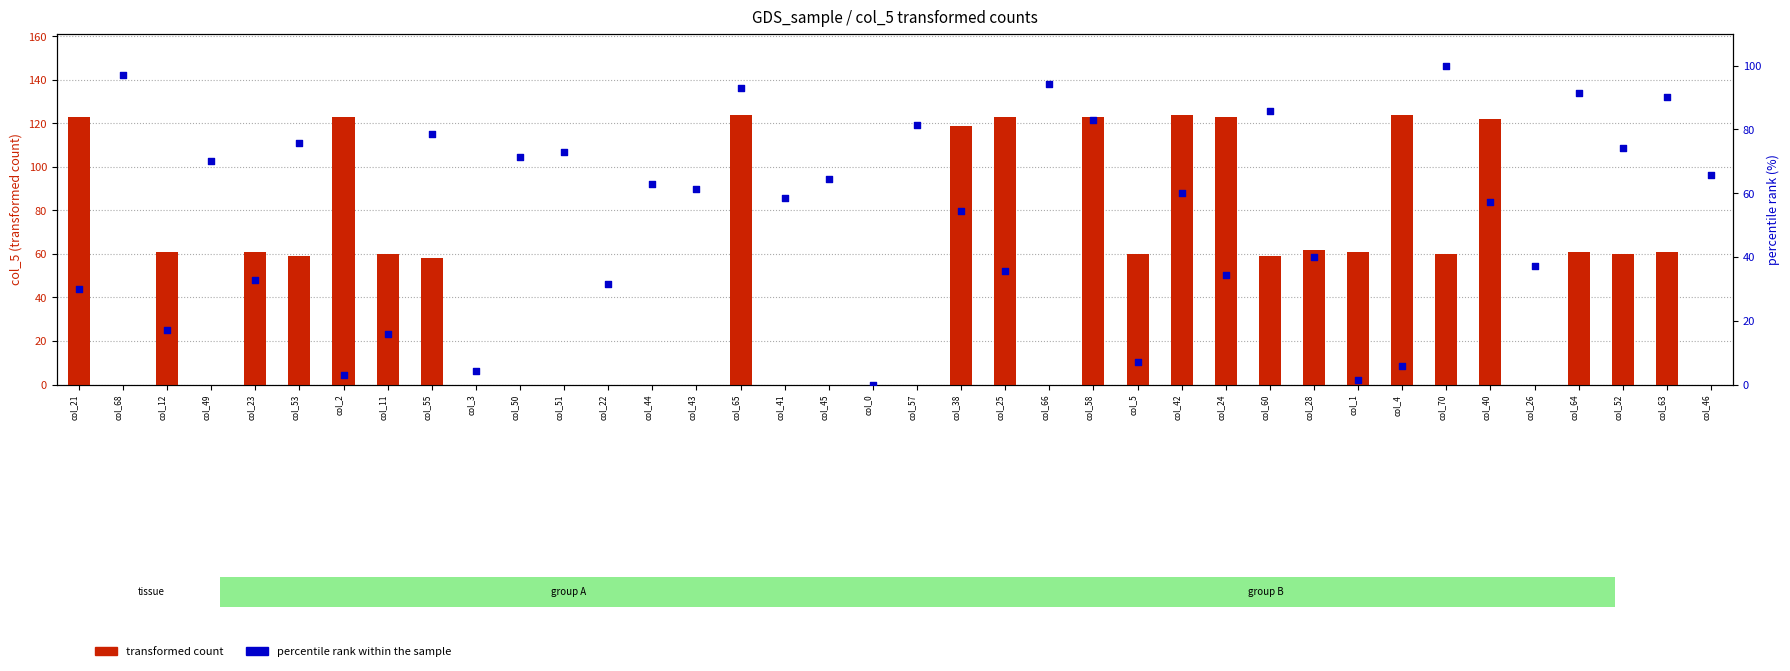

Which series reaches the minimum Y coordinate?

transformed count